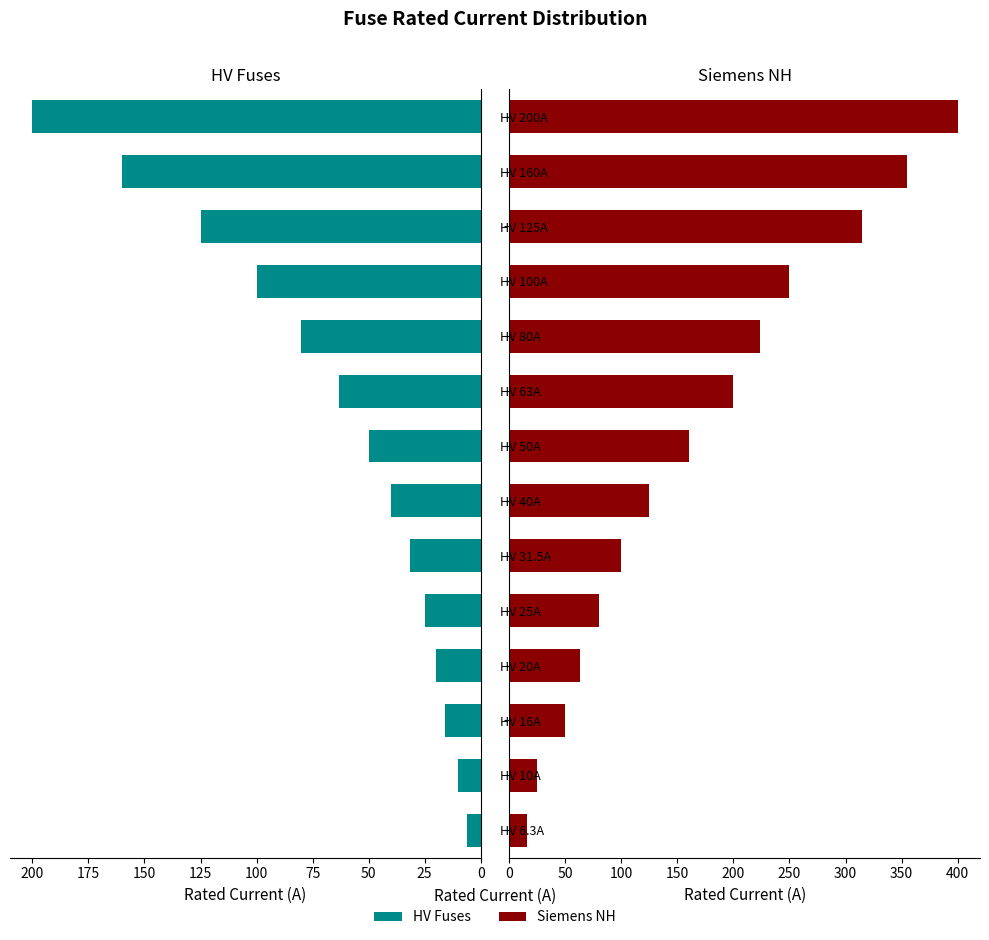

What is the lowest value of the HV Fuses series?

6.3